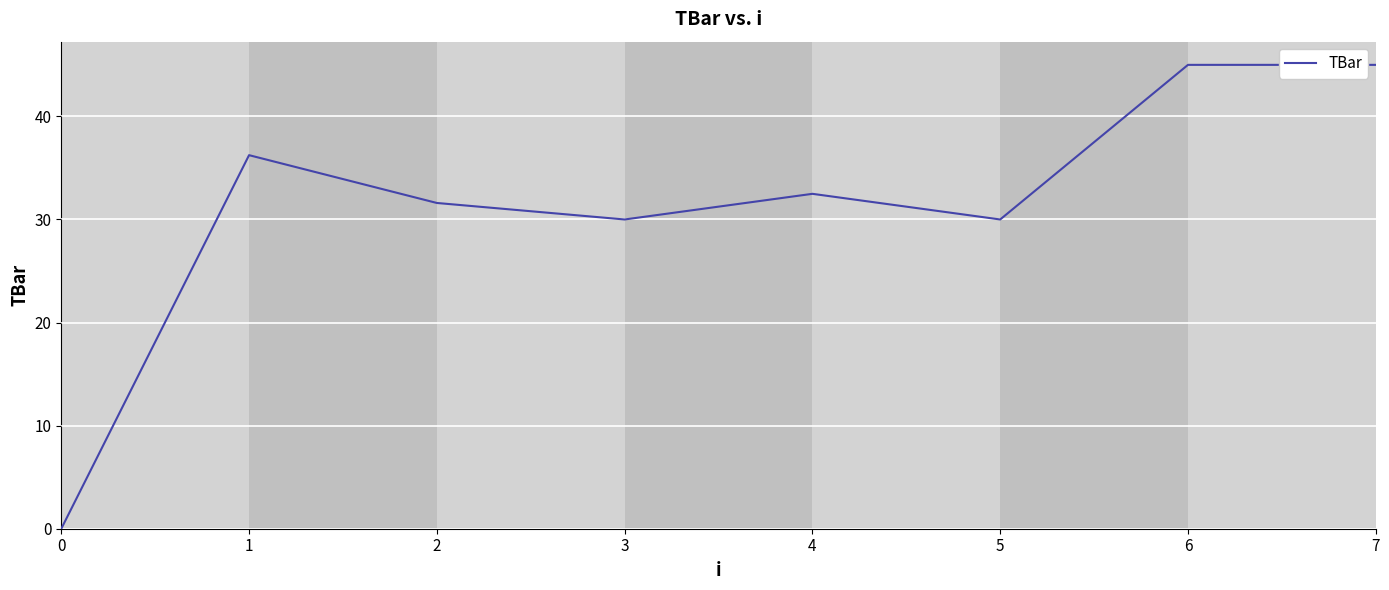

The value at 1 is 13.3. True or false?

False